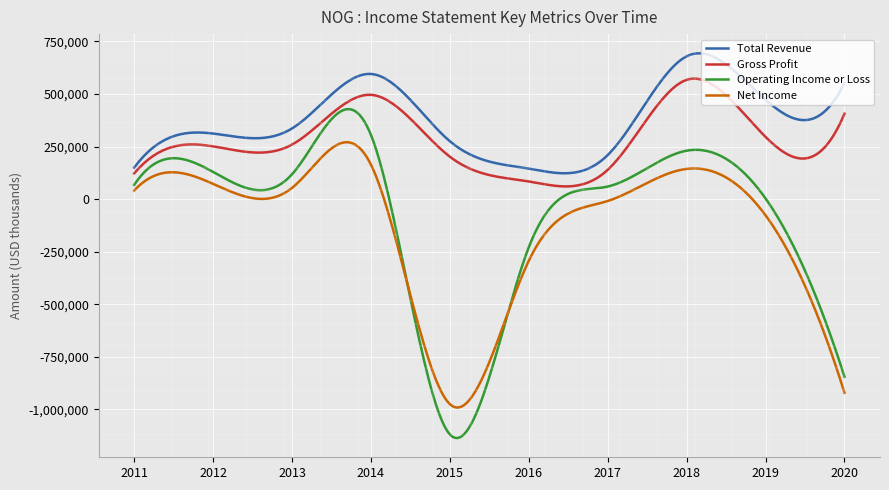

How many lines are shown in the chart?

4